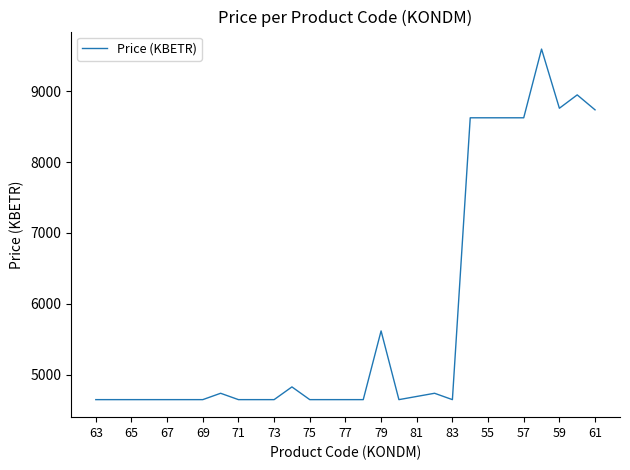

What is the average value?

5843.6